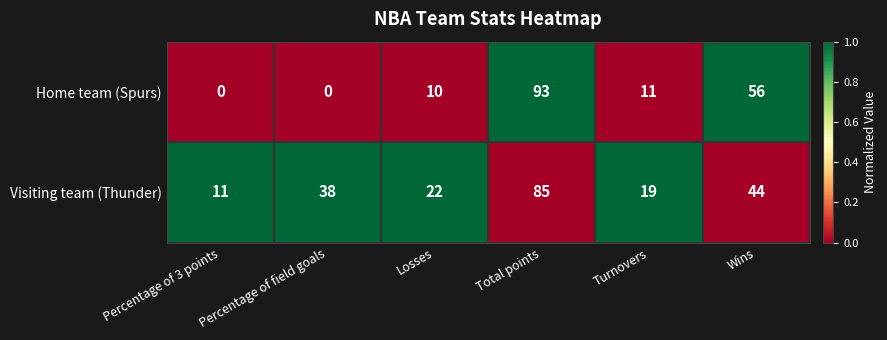

At which label does Visiting team (Thunder) reach its minimum?

Percentage of 3 points